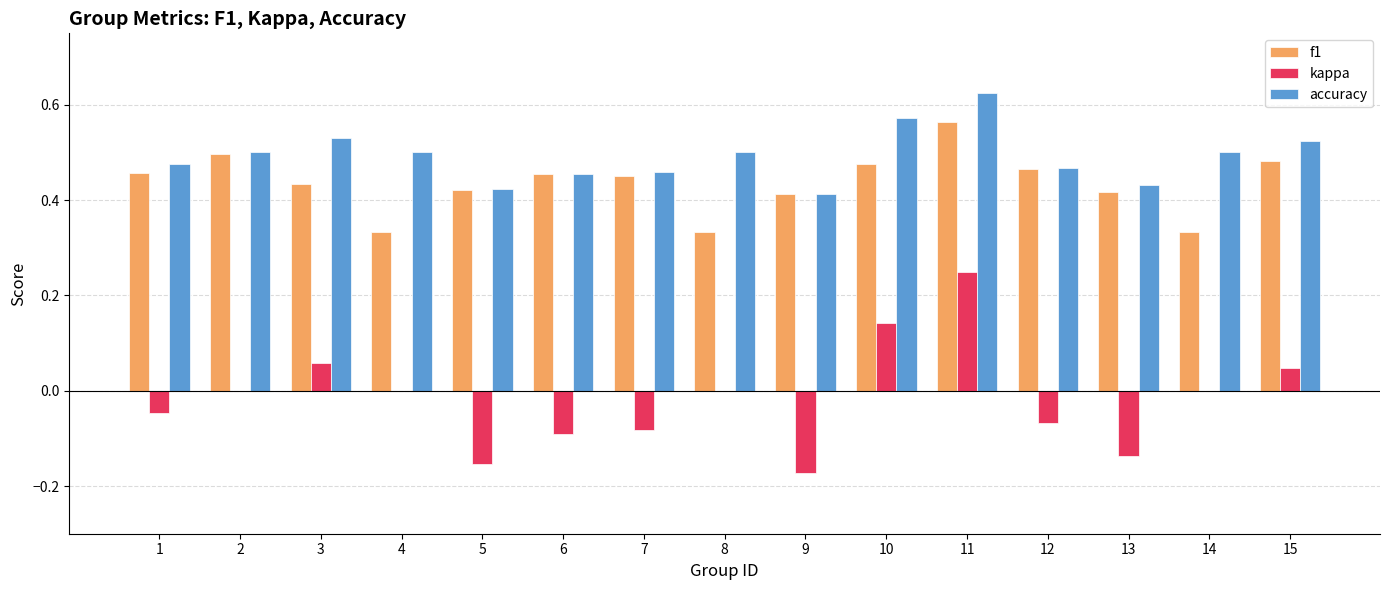

How many distinct data groups are displayed?

3